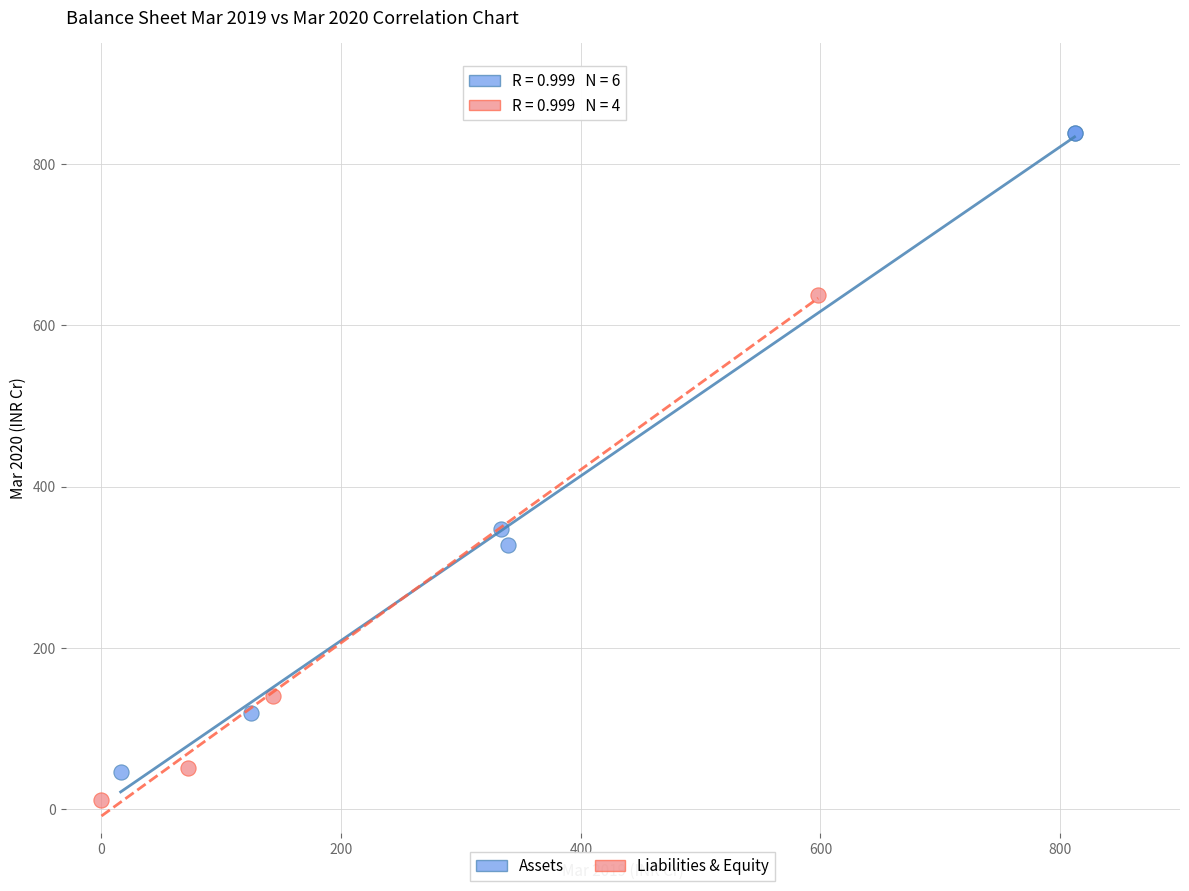

Which series has the widest spread of Y values?

Assets